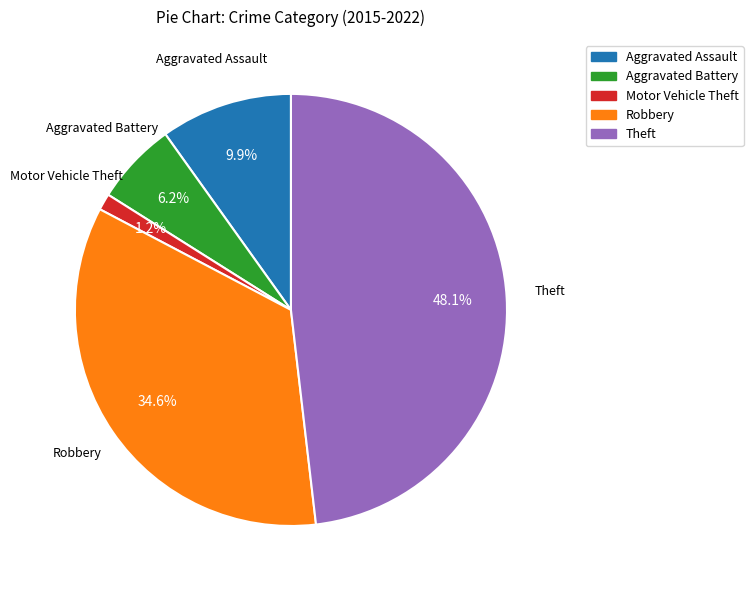

How many slices are in this pie chart?

5